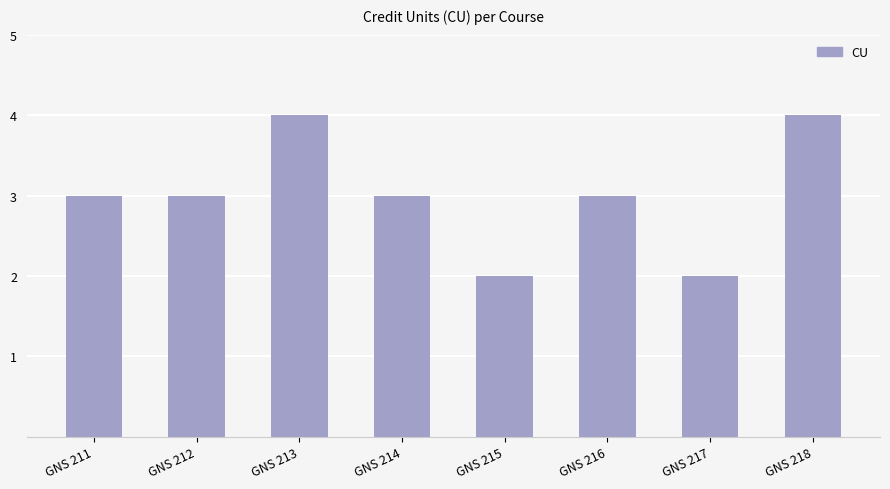

What is the change in value from GNS 214 to GNS 218?

+1